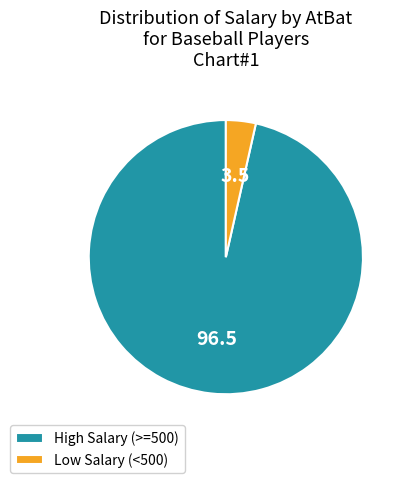

Combined, do High Salary (>=500) and Low Salary (<500) account for over 50%?

Yes